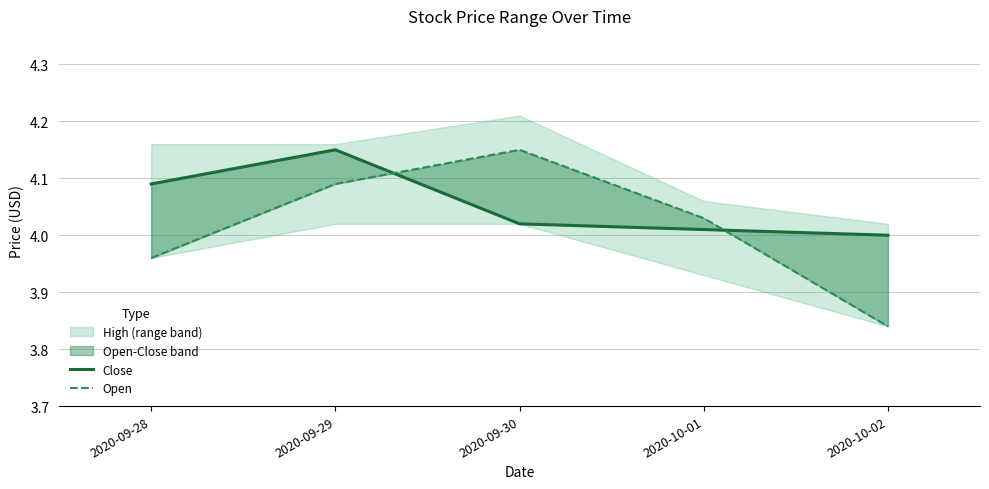

How many values in the Close series exceed 4?

4